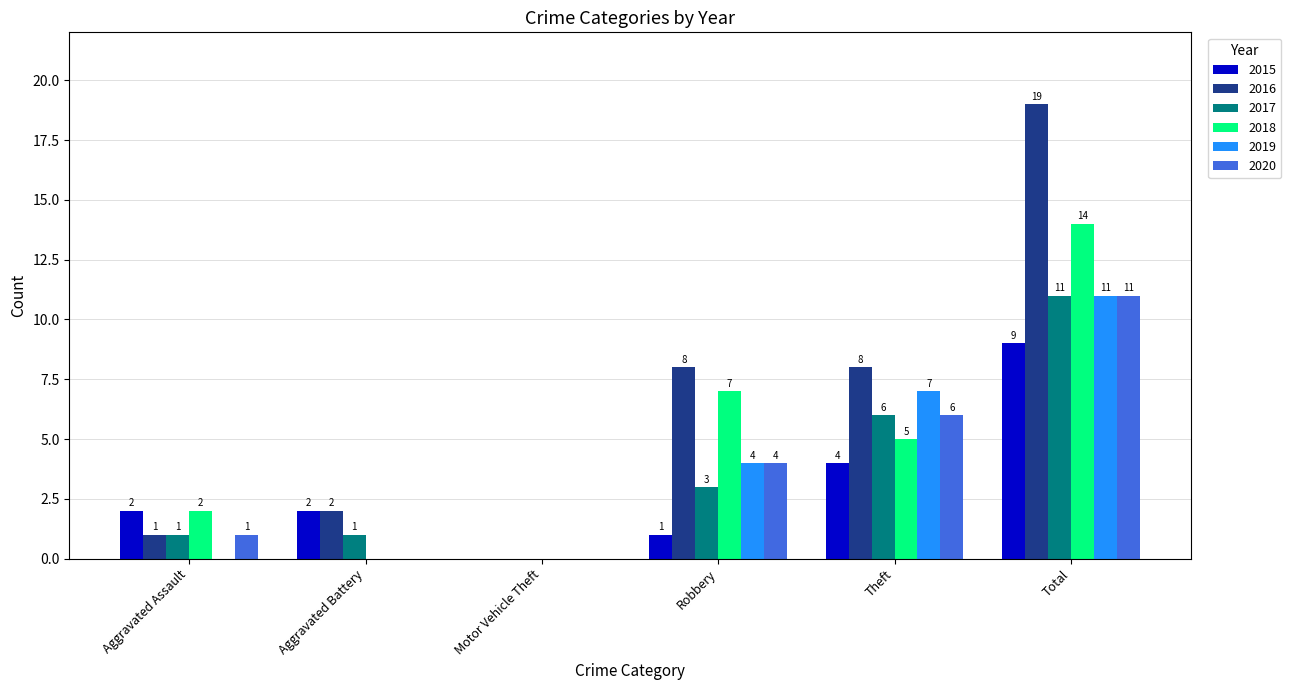

What is the average value of the 2020 series?

4